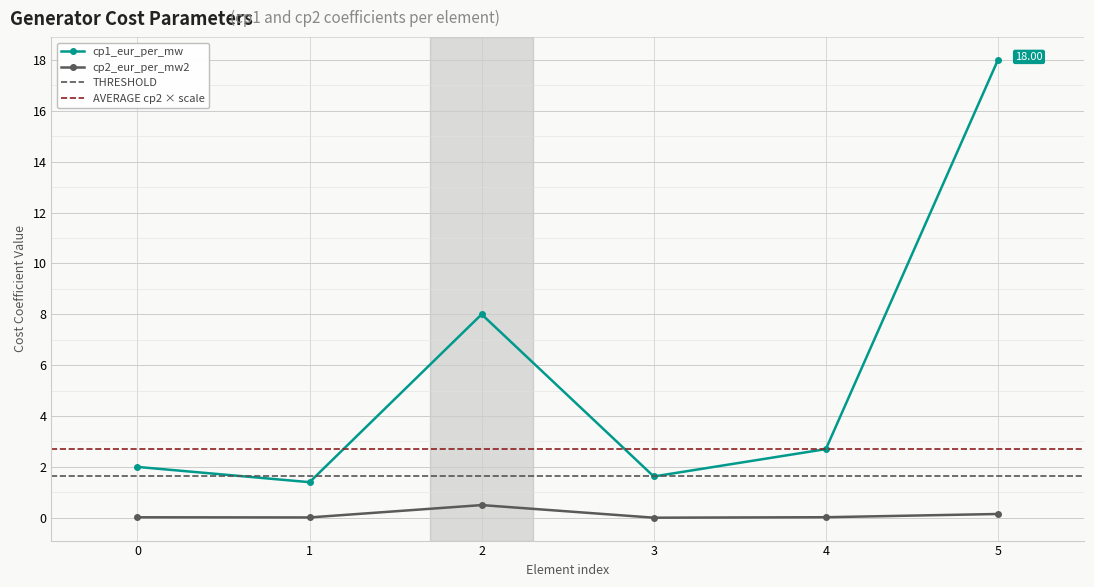

Between 3 and 1, which is larger?

3